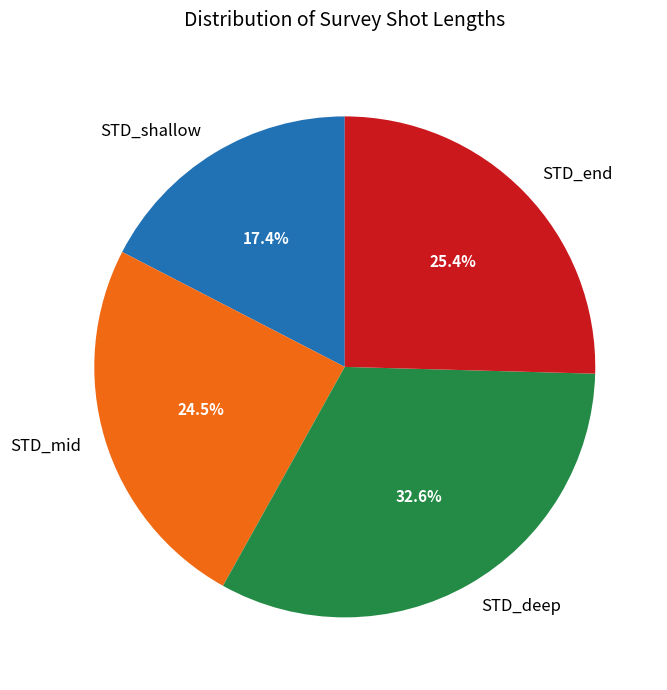

Rank the categories by value from highest to lowest.

STD_deep, STD_end, STD_mid, STD_shallow